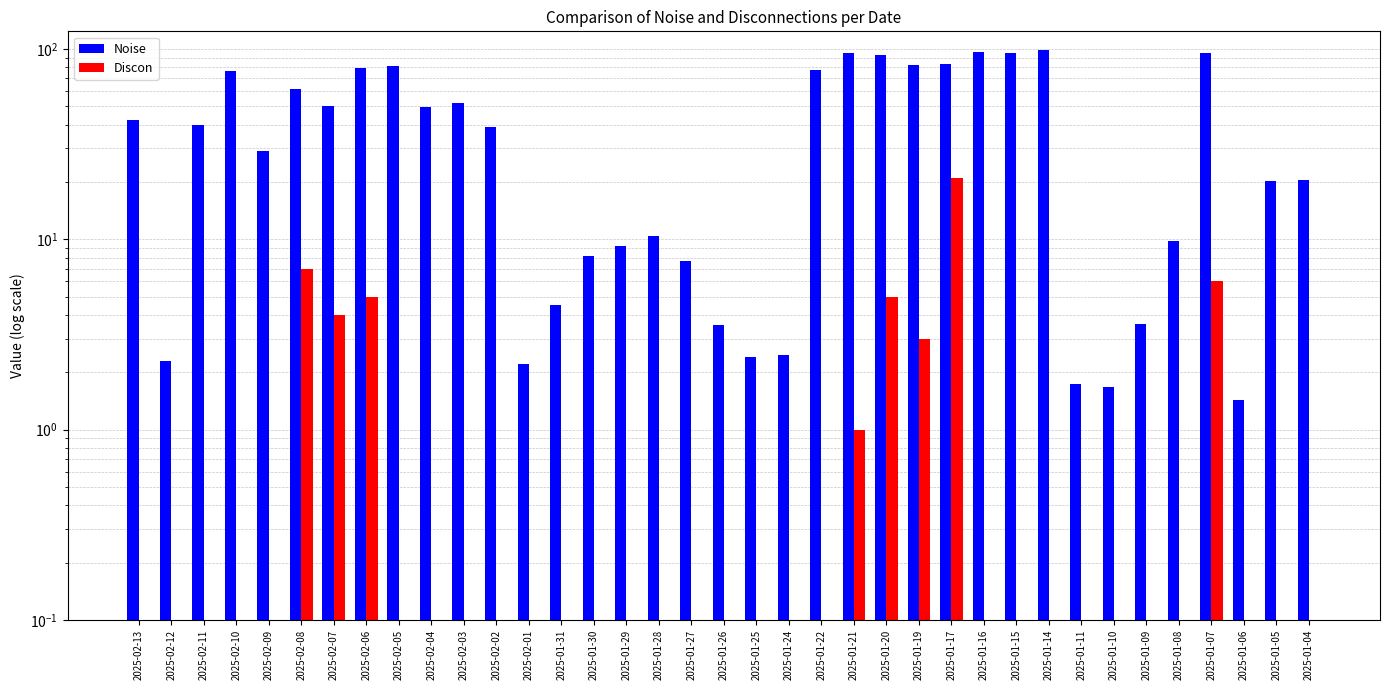

Reading right to left, what are all the values shown in this chart?

Noise: 2025-01-04=20.5	2025-01-05=20.2	2025-01-06=1.4	2025-01-07=95.1	2025-01-08=9.8	2025-01-09=3.6	2025-01-10=1.7	2025-01-11=1.7	2025-01-14=98.3	2025-01-15=94.7	2025-01-16=96.6	2025-01-17=83.3	2025-01-19=82.0	2025-01-20=92.8	2025-01-21=95.7	2025-01-22=77.6	2025-01-24=2.5	2025-01-25=2.4	2025-01-26=3.5	2025-01-27=7.7	2025-01-28=10.4	2025-01-29=9.2	2025-01-30=8.2	2025-01-31=4.5	2025-02-01=2.2	2025-02-02=39.1	2025-02-03=52.1	2025-02-04=49.5	2025-02-05=81.5	2025-02-06=79.6	2025-02-07=50.4	2025-02-08=61.6	2025-02-09=29.2	2025-02-10=76.5	2025-02-11=39.7	2025-02-12=2.3	2025-02-13=42.1
Discon: 2025-01-04=0.0	2025-01-05=0.0	2025-01-06=0.0	2025-01-07=6.0	2025-01-08=0.0	2025-01-09=0.0	2025-01-10=0.0	2025-01-11=0.0	2025-01-14=0.0	2025-01-15=0.0	2025-01-16=0.0	2025-01-17=21.0	2025-01-19=3.0	2025-01-20=5.0	2025-01-21=1.0	2025-01-22=0.0	2025-01-24=0.0	2025-01-25=0.0	2025-01-26=0.0	2025-01-27=0.0	2025-01-28=0.0	2025-01-29=0.0	2025-01-30=0.0	2025-01-31=0.0	2025-02-01=0.0	2025-02-02=0.0	2025-02-03=0.0	2025-02-04=0.0	2025-02-05=0.0	2025-02-06=5.0	2025-02-07=4.0	2025-02-08=7.0	2025-02-09=0.0	2025-02-10=0.0	2025-02-11=0.0	2025-02-12=0.0	2025-02-13=0.0